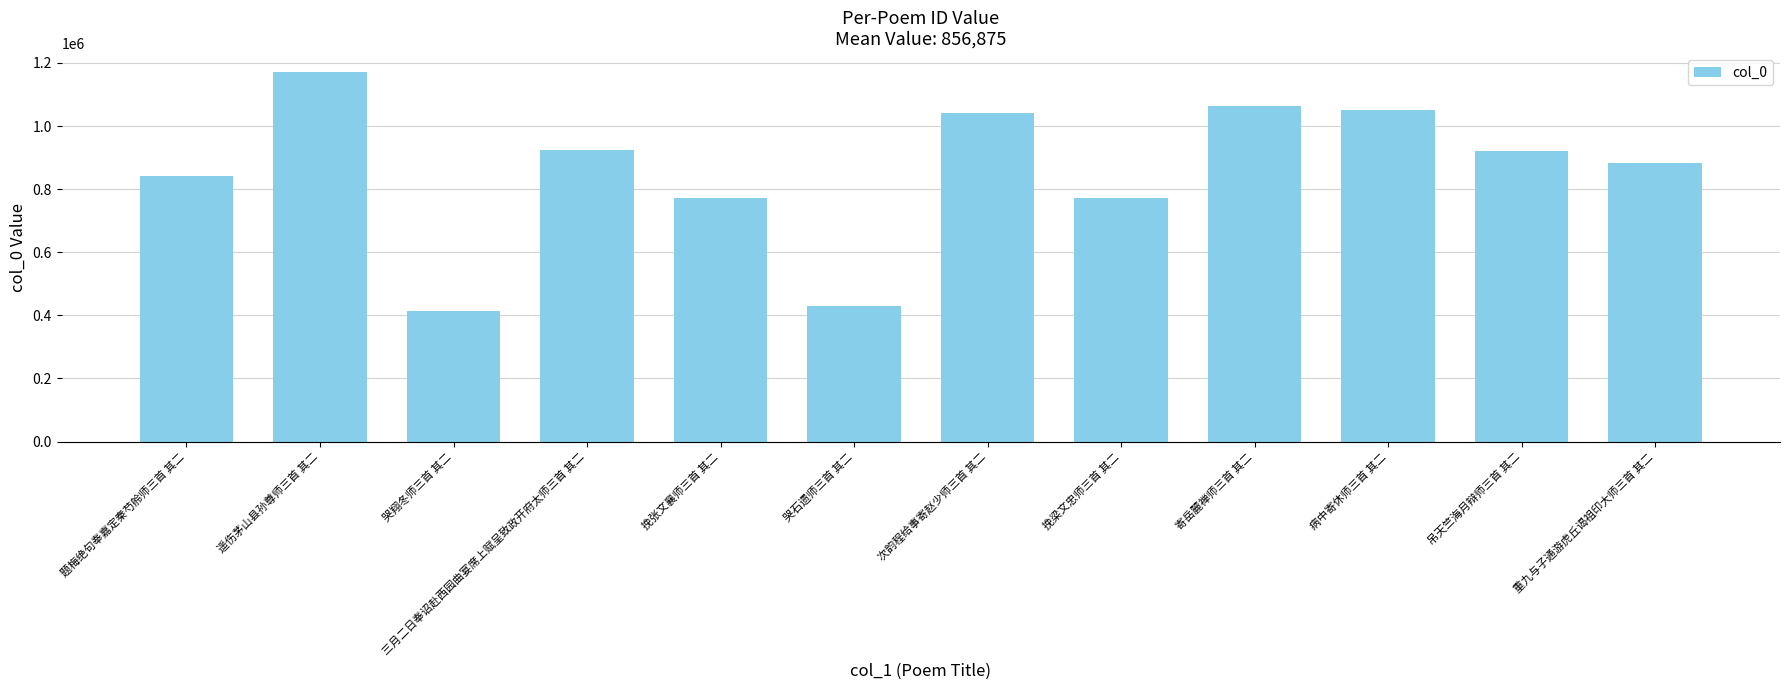

How many data points does each series have?

12